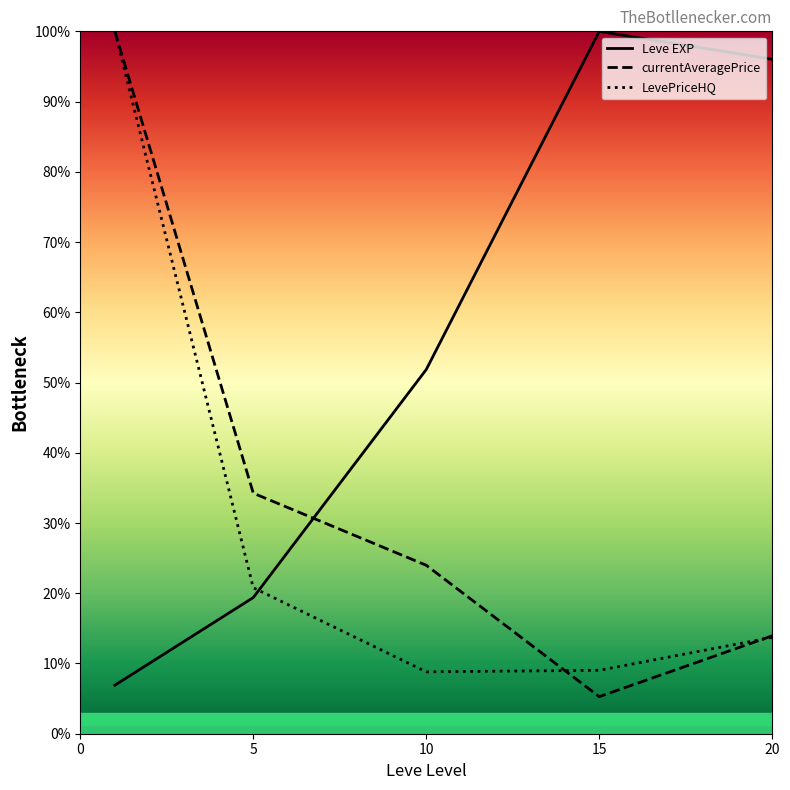

Where do Leve EXP and LevePriceHQ first cross each other?

5 and 10